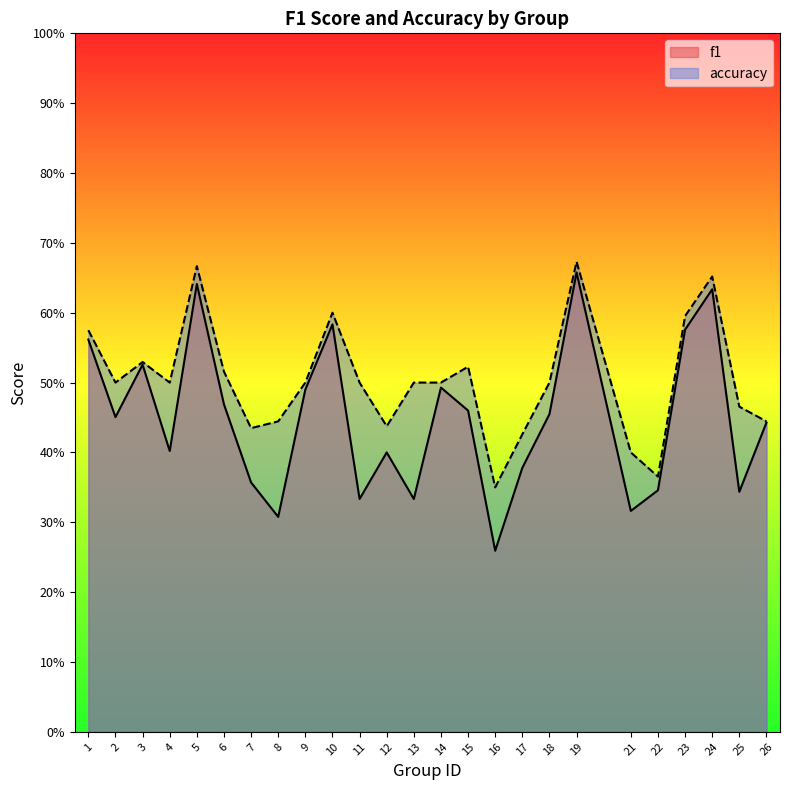

What is the value of the f1 point at the 9th from the left?

0.5